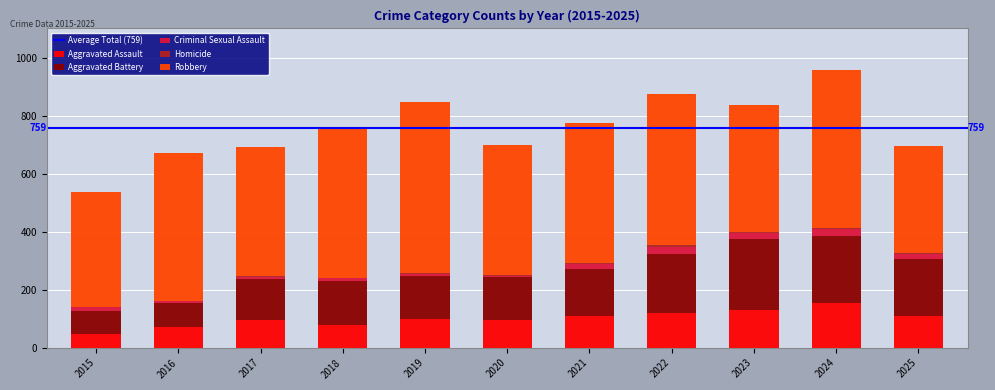

Does the chart contain stacked bars?

Yes